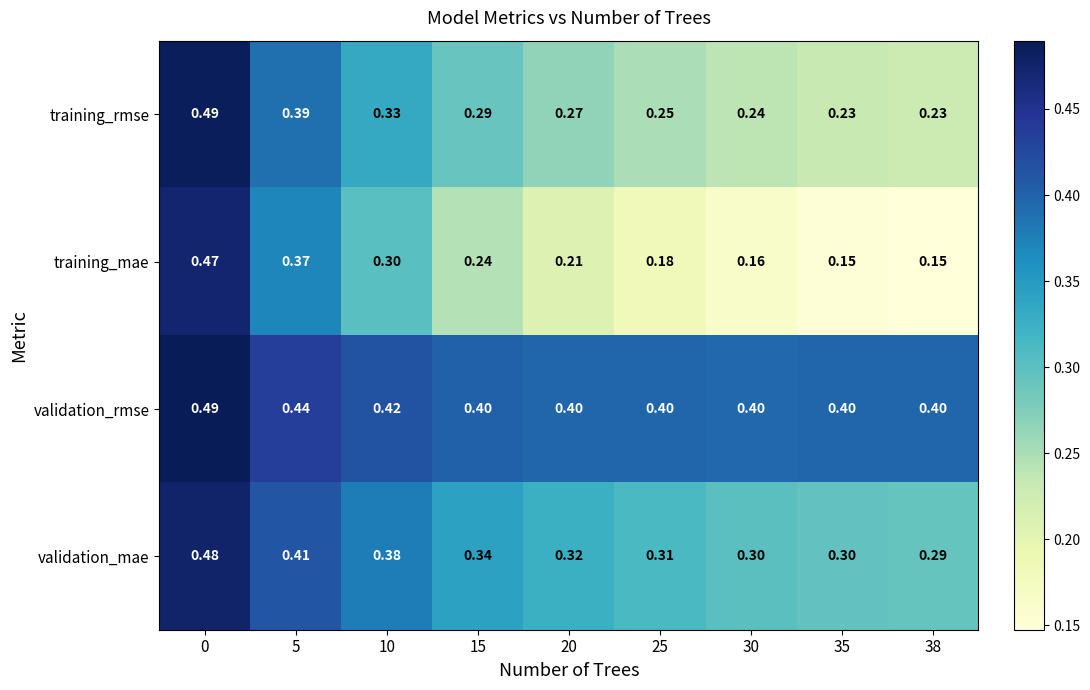

Which series has the widest spread of values?

training_mae